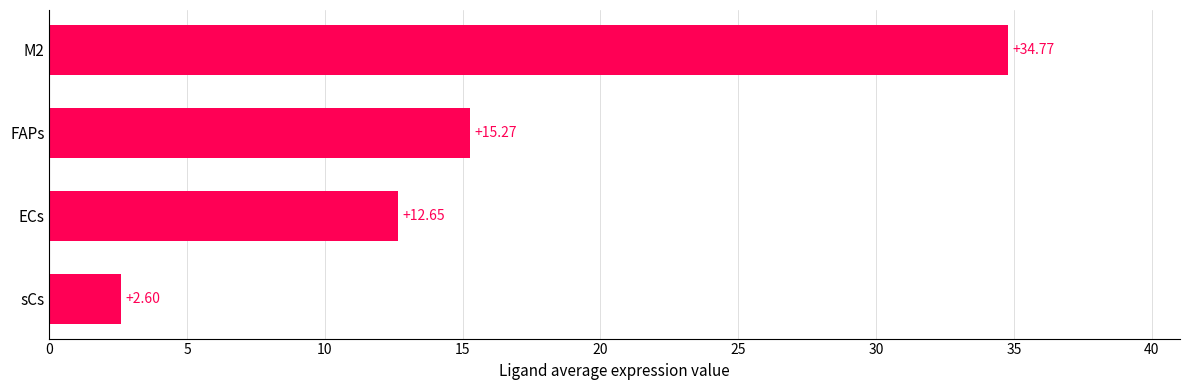

Where is the data nearest to the value 18?

FAPs